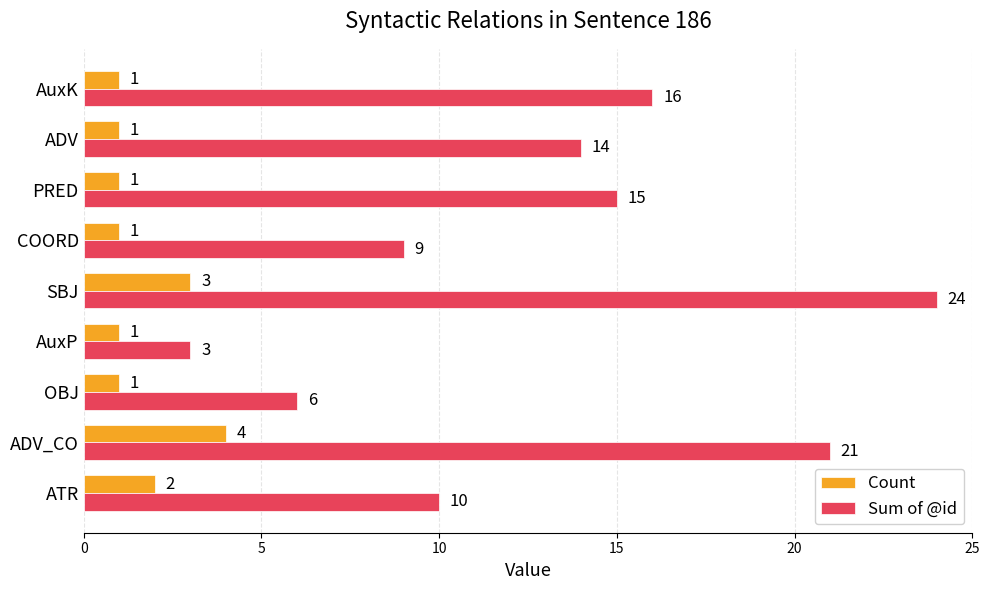

What is the sum of all Sum of @id values?

118